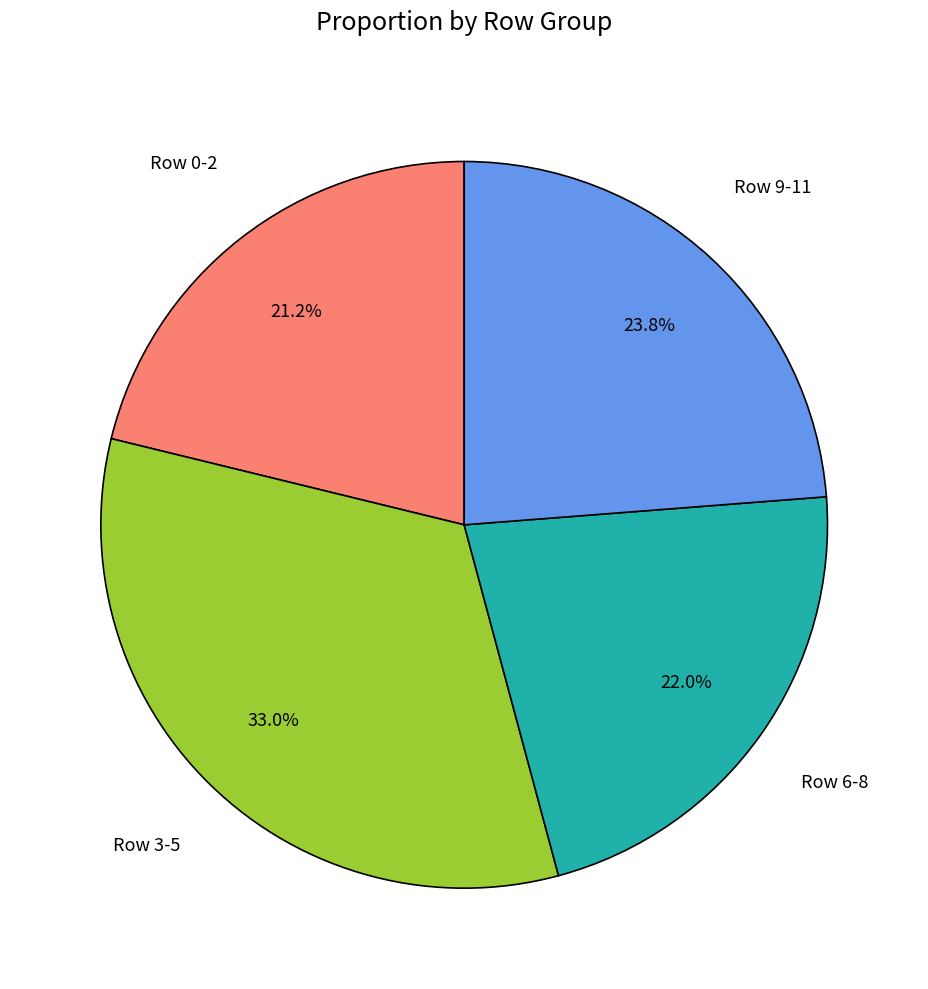

To the nearest percent, what is the average slice percentage?

25%